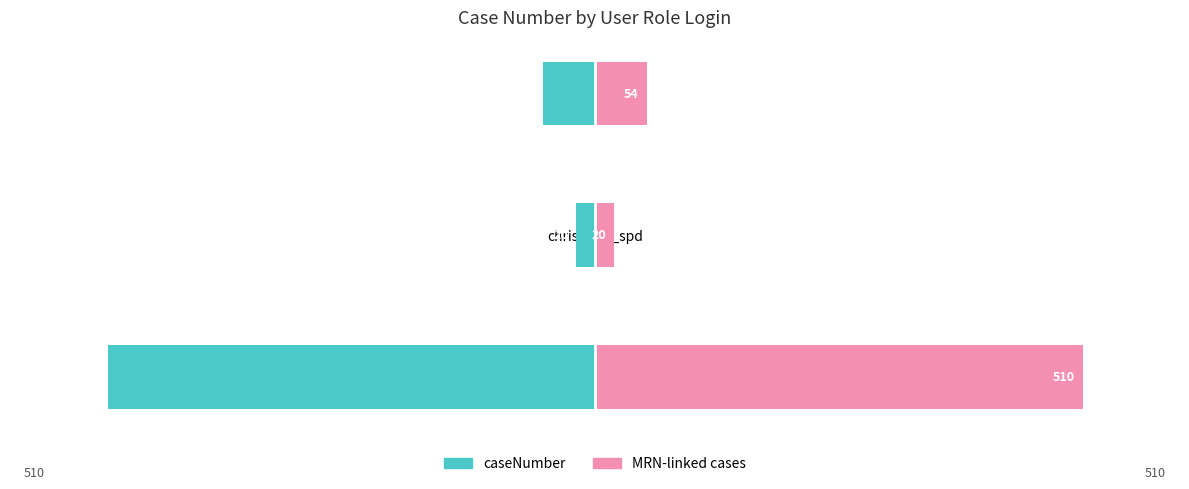

What is the maximum value shown in the chart?

510